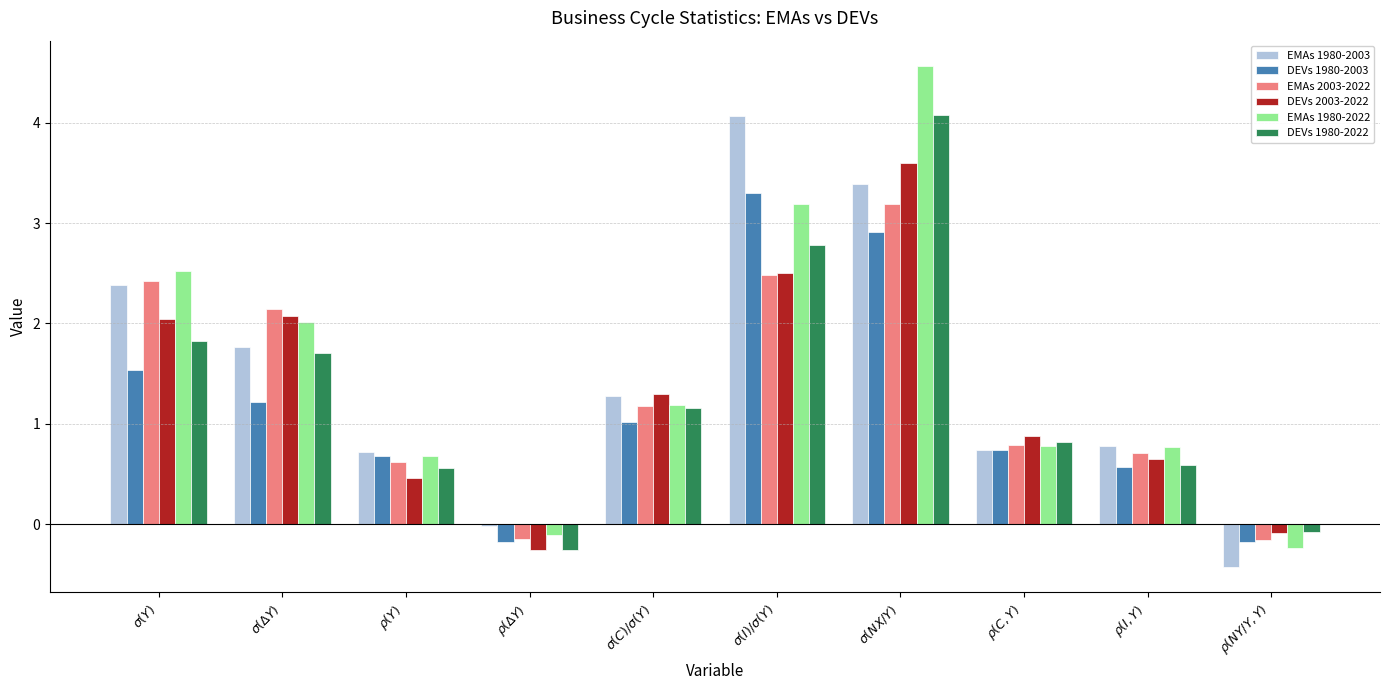

Where does the EMAs 1980-2022 series first go above 1?

$\sigma(Y)$